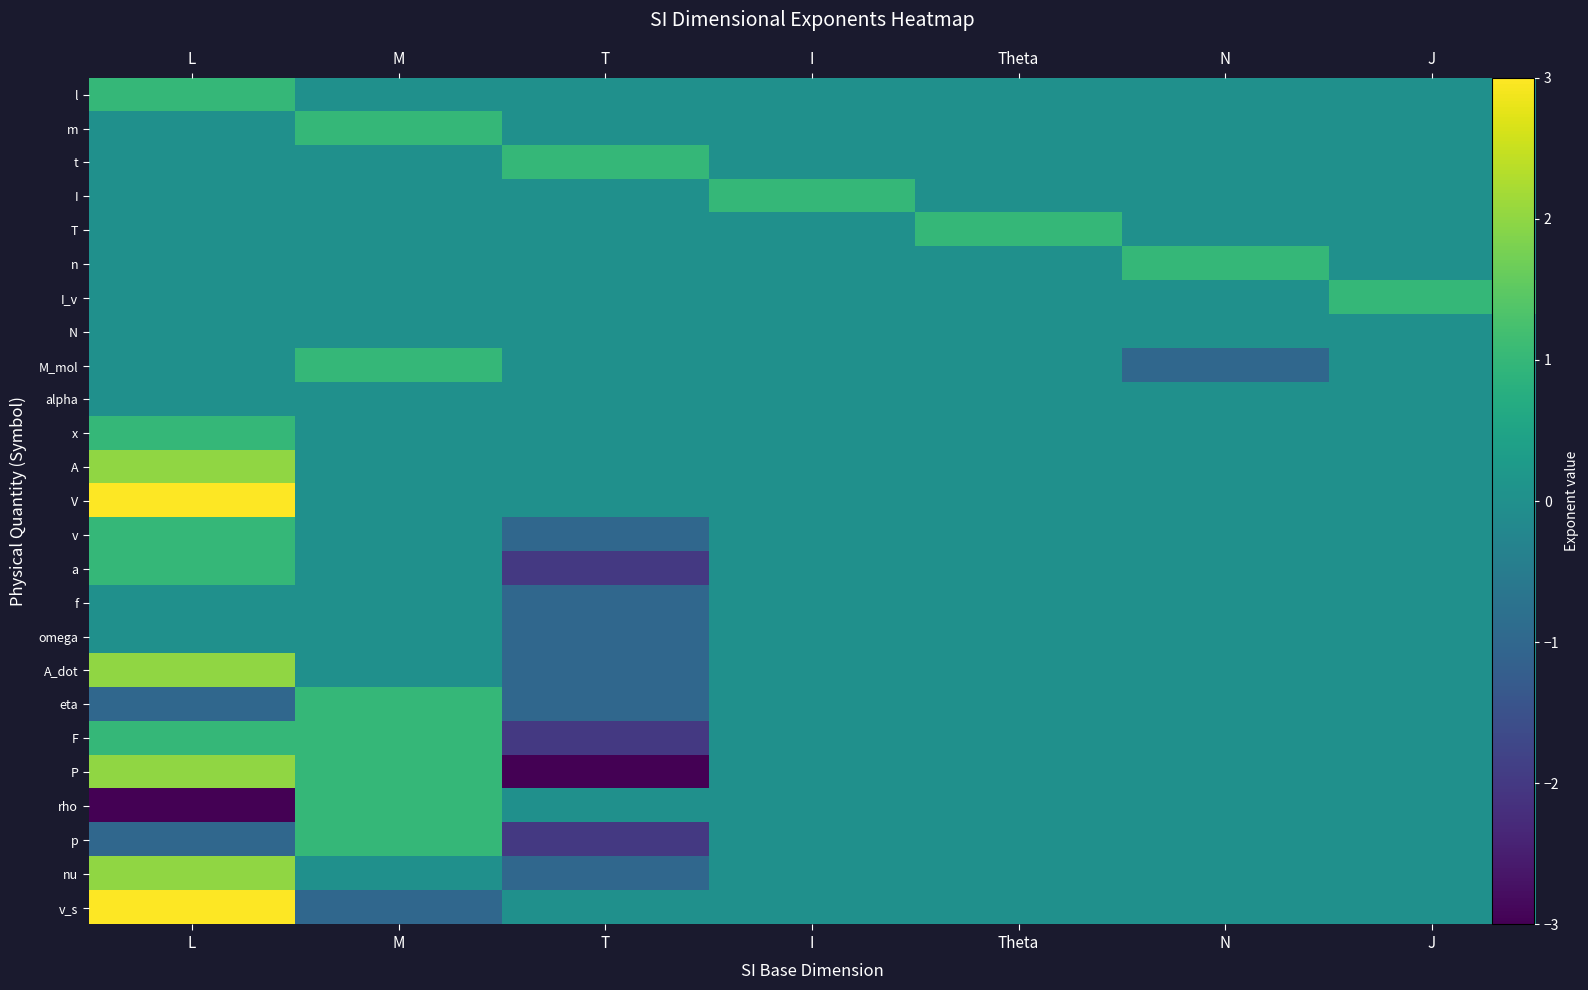

How many series are shown in this chart?

25